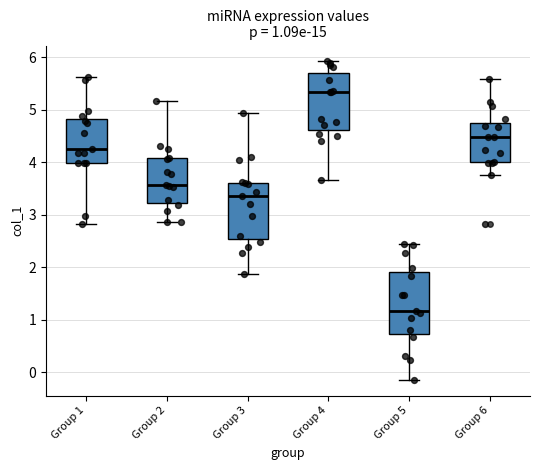

Which box is the tallest, from its lower edge to its upper edge?

Group 5